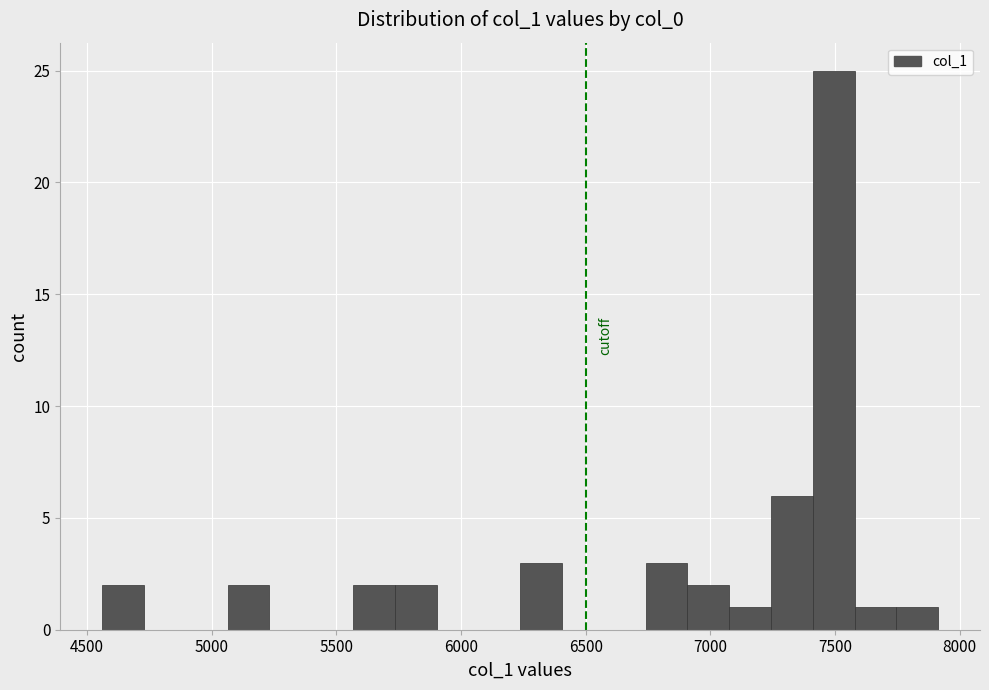

Read against the x-axis, roughly where is the centre of the tallest bar?

7500